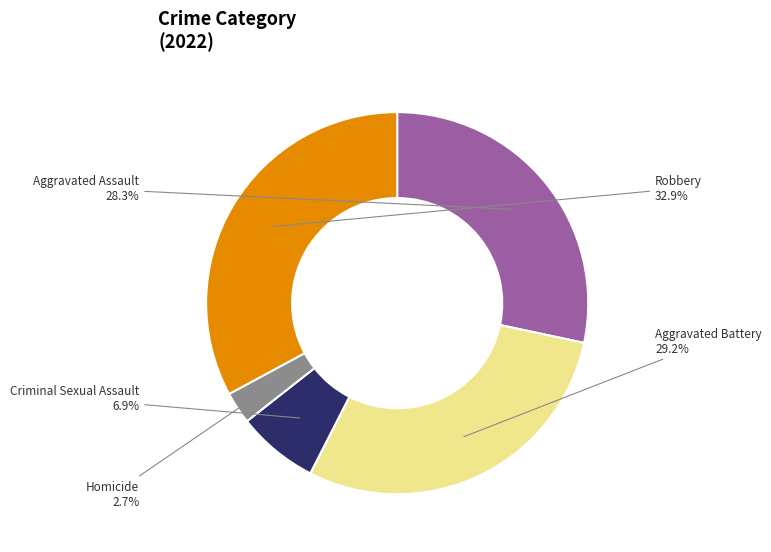

Count the number of slices in the pie.

5